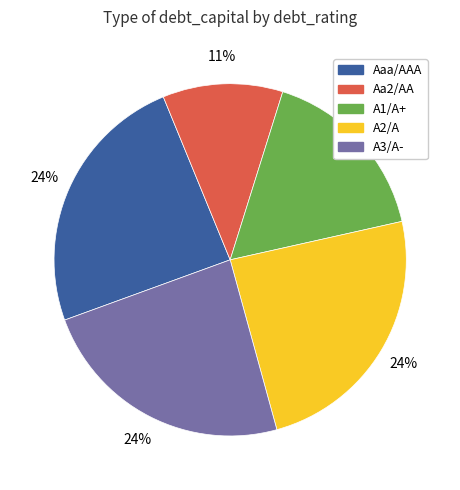

Which slice is the smallest?

Aa2/AA